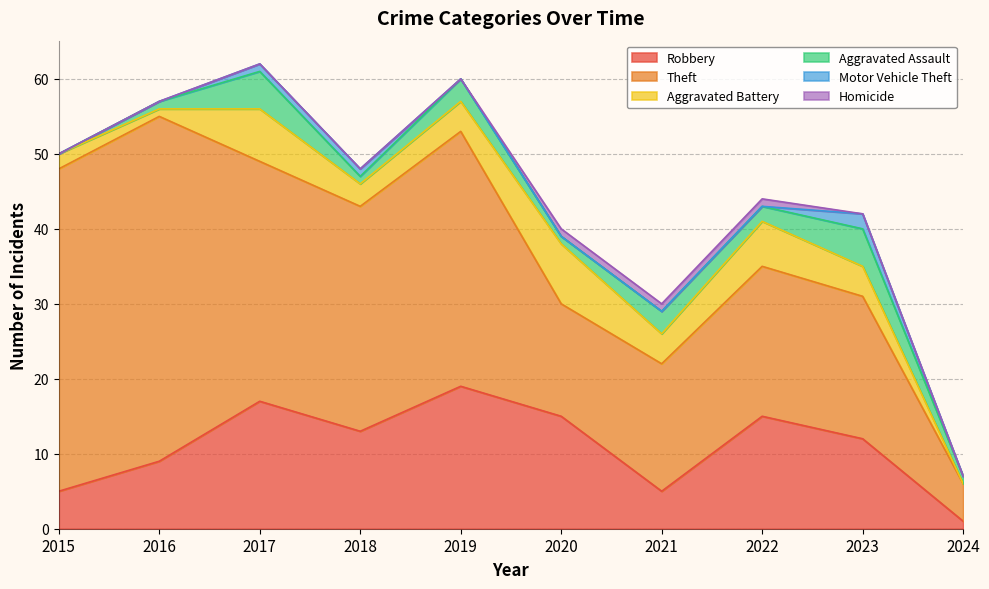

Where is the first local maximum for Theft?

2016